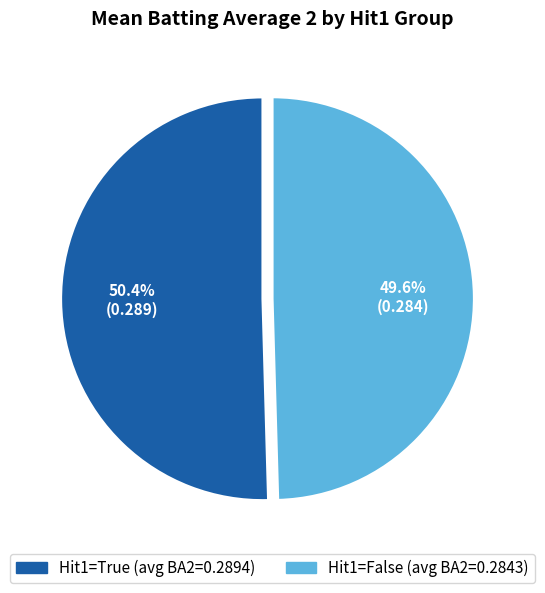

Is there a majority slice in this chart?

Yes